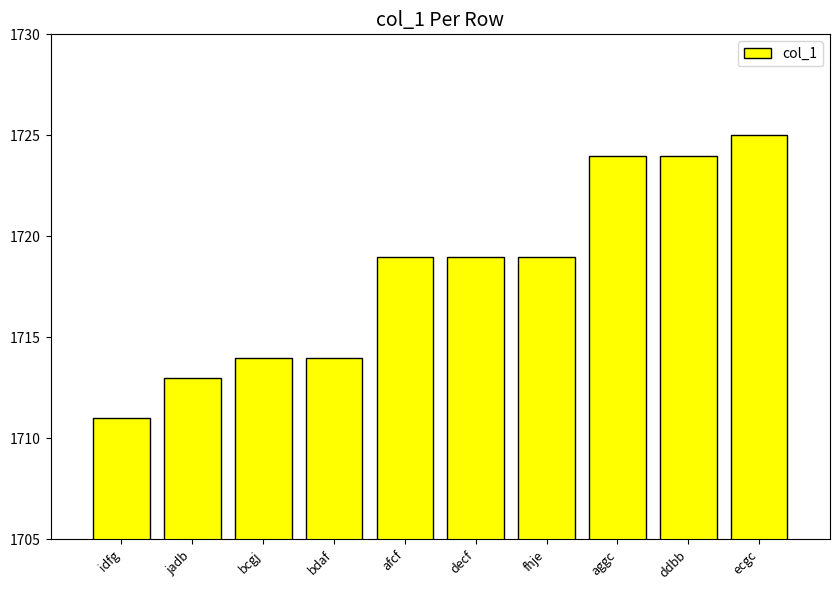

The chart shows a value of 1056 at afcf. True or false?

False